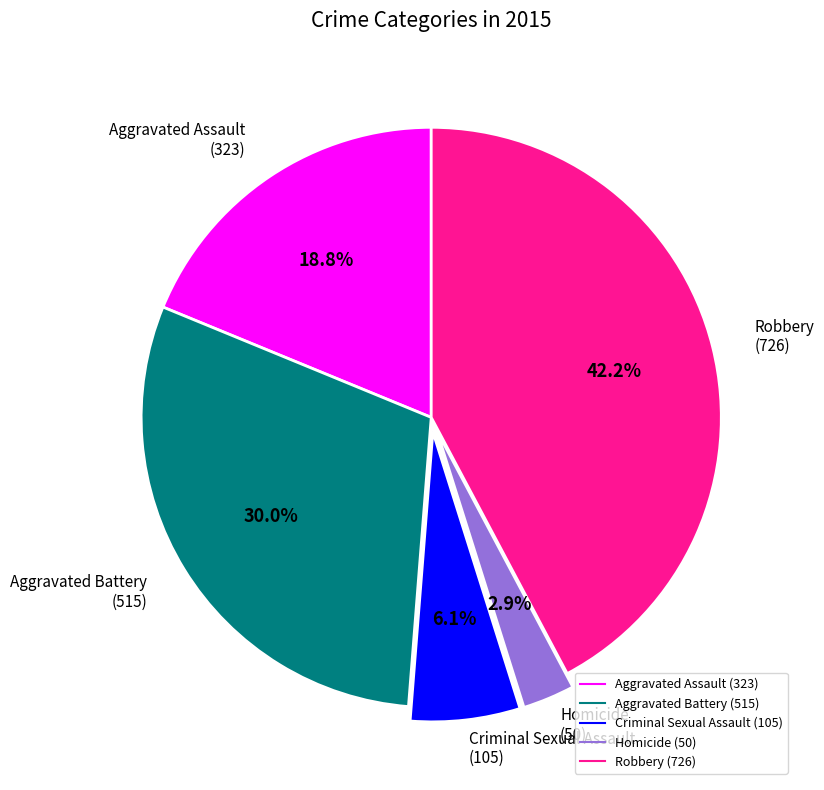

Does any single category account for the majority?

No